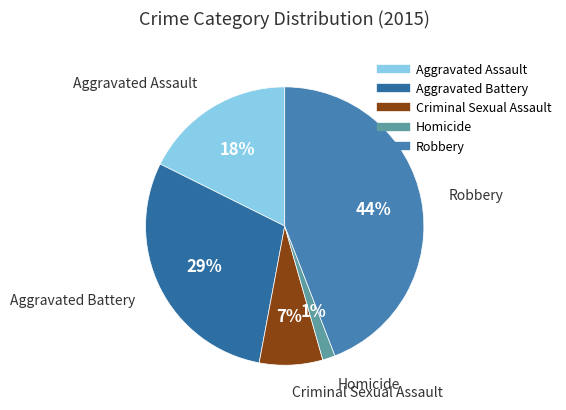

How many segments does this pie chart have?

5